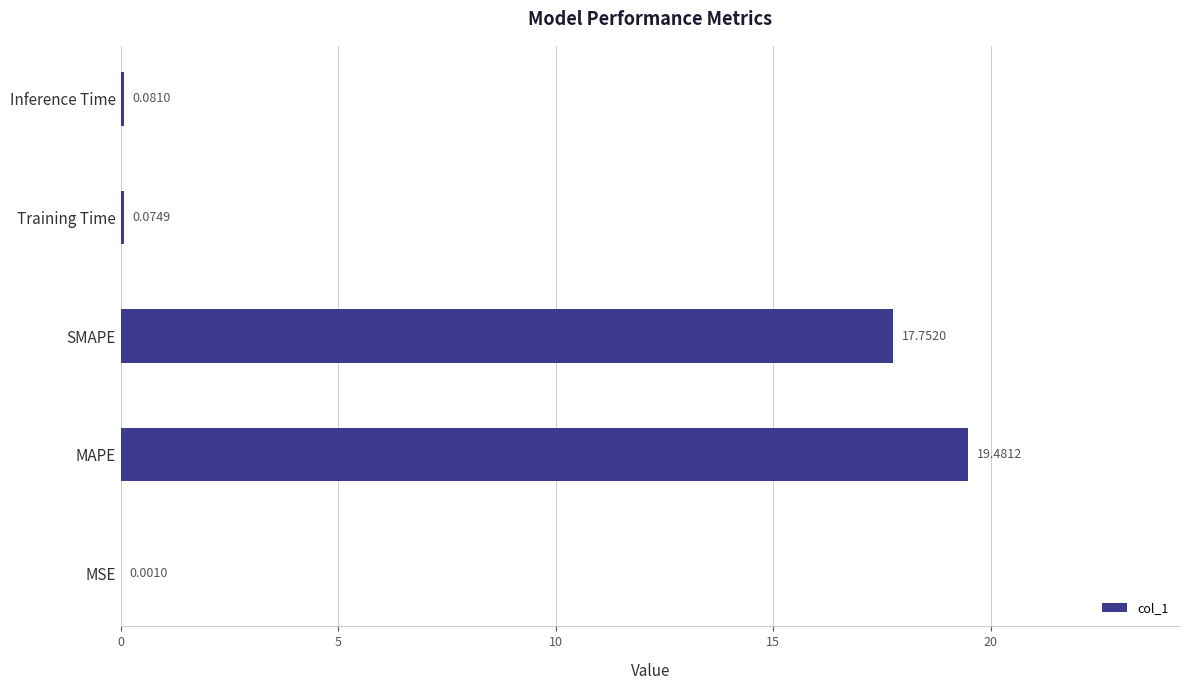

Where is the data nearest to the value 9?

SMAPE